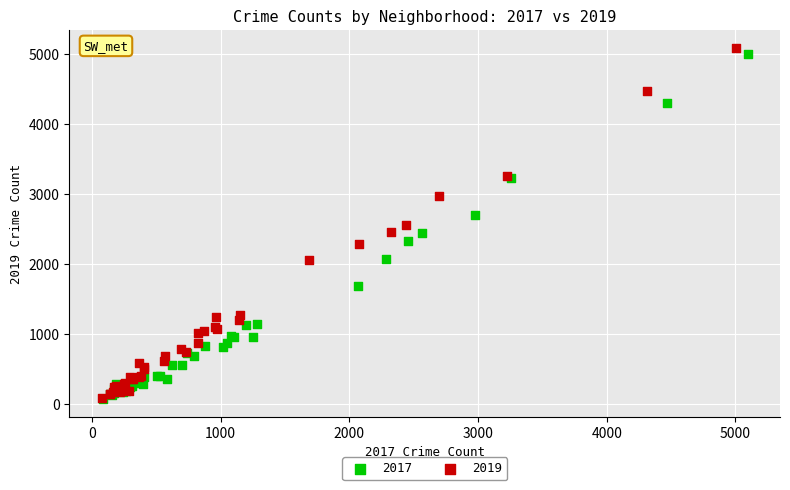

Which series has the widest spread of Y values?

2019